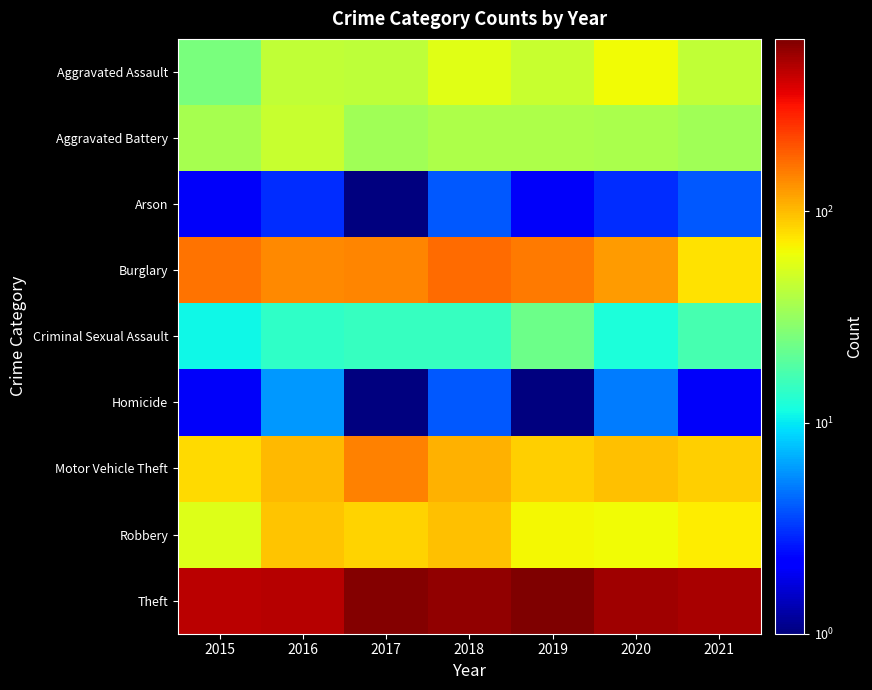

How many series are shown in this chart?

9